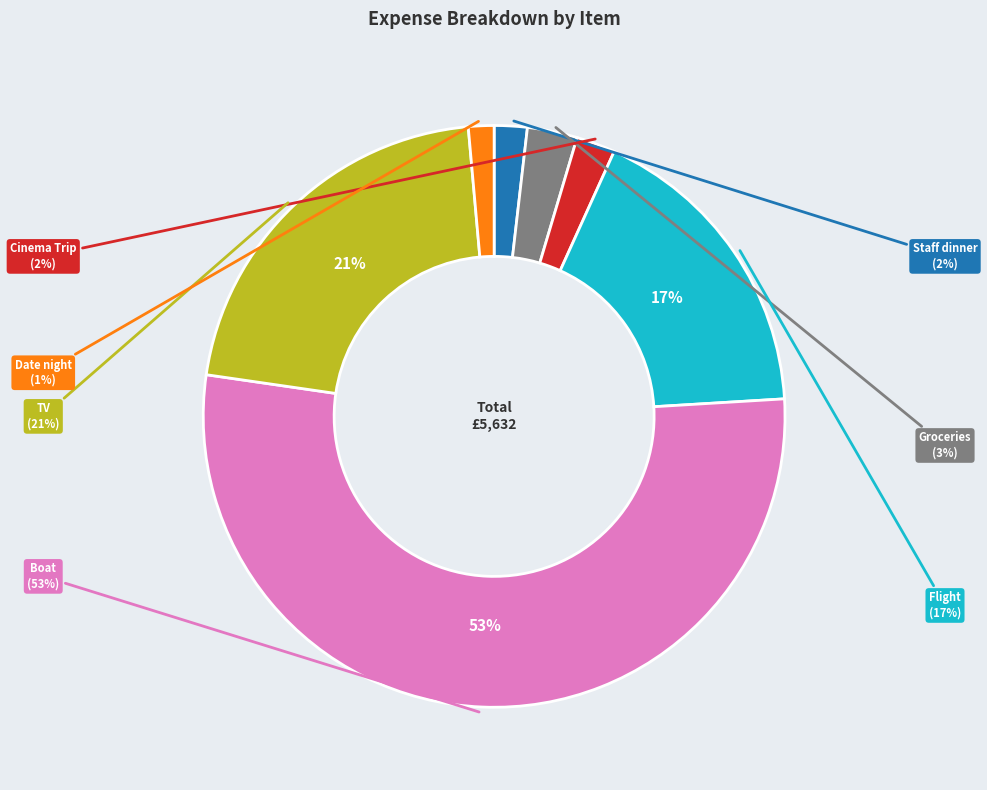

To the nearest percent, what is the combined percentage of Flight and Staff dinner?

19%